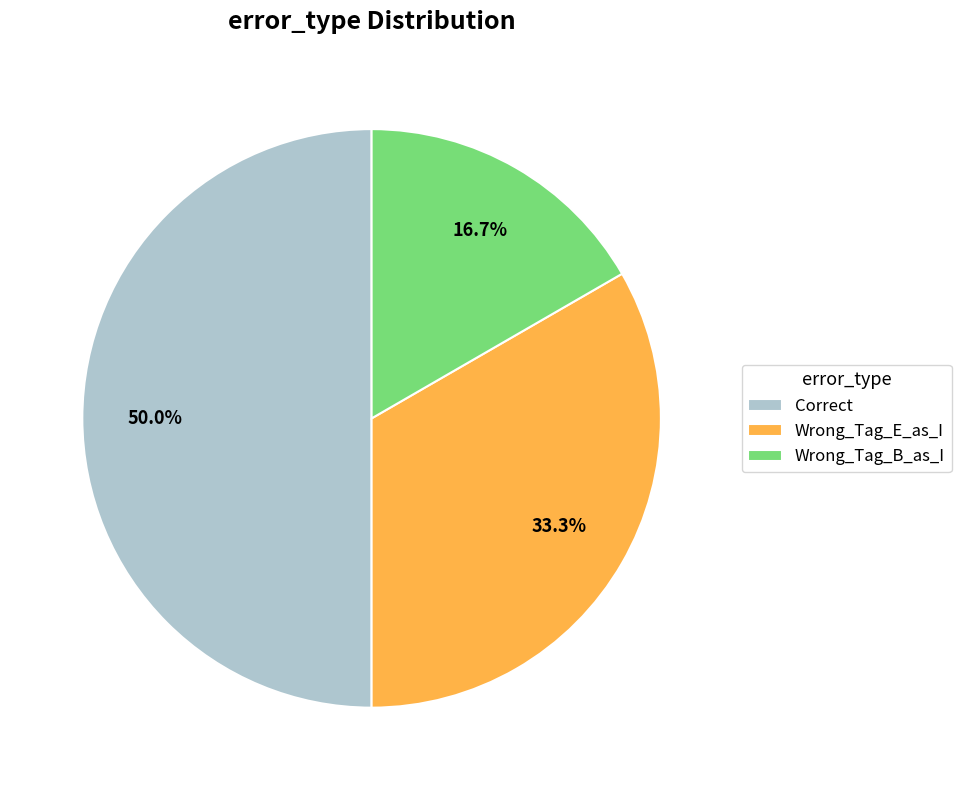

Approximately how many times larger is the value at Correct compared to Wrong_Tag_B_as_I?

3.0